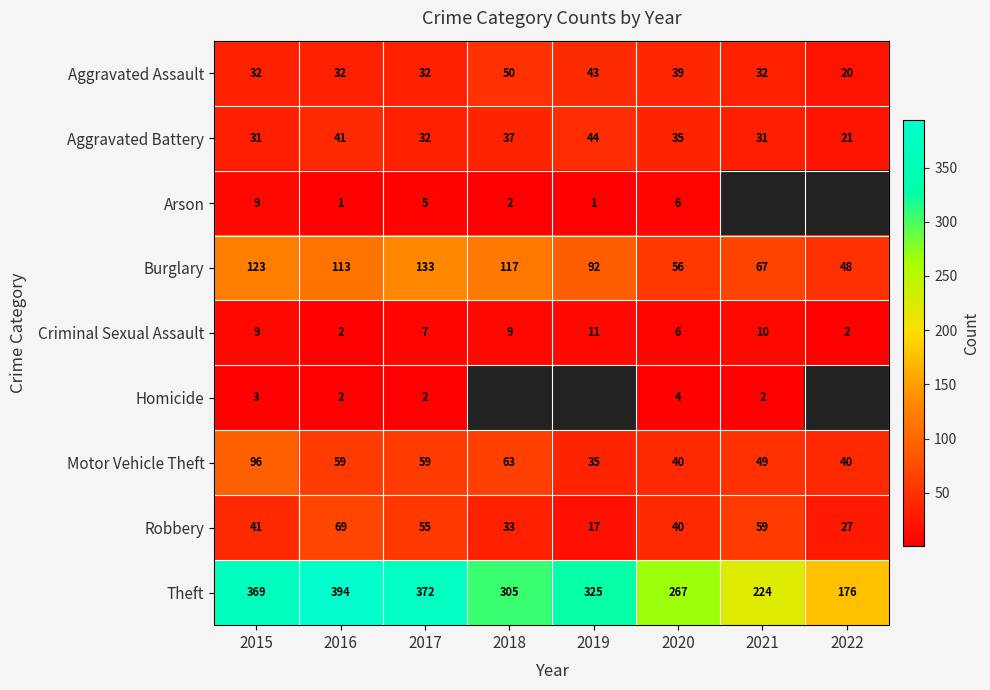

How many Criminal Sexual Assault values are between 6 and 10?

5